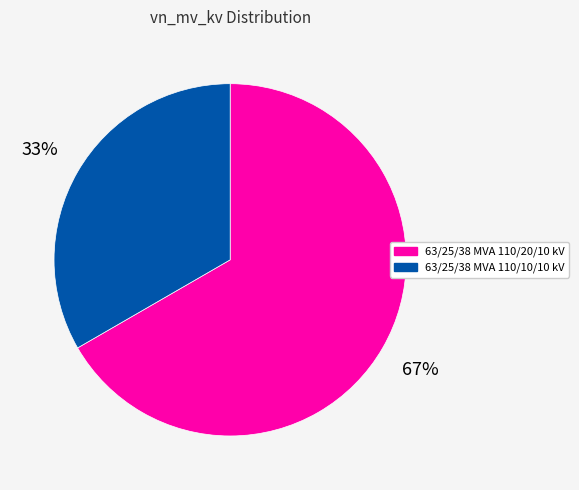

To the nearest percent, what portion does 63/25/38 MVA 110/20/10 kV represent?

67%